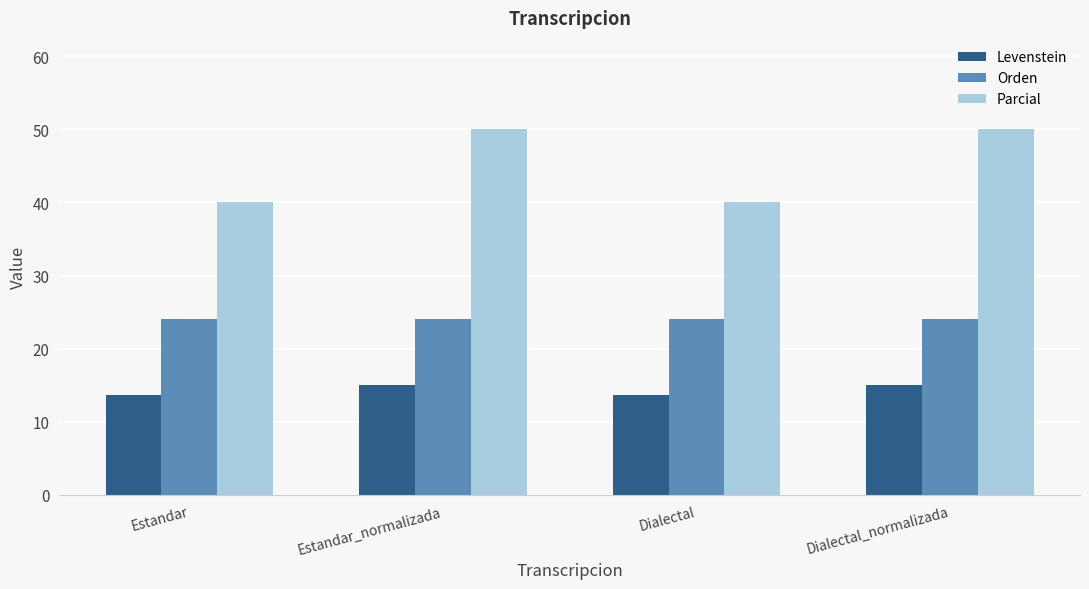

How many bars are there in total?

12